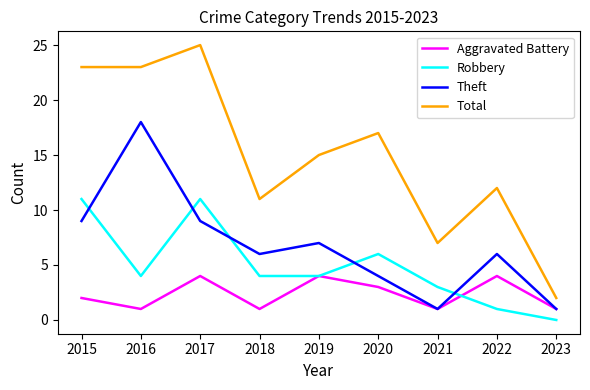

How many values in the Aggravated Battery series are below 2?

4